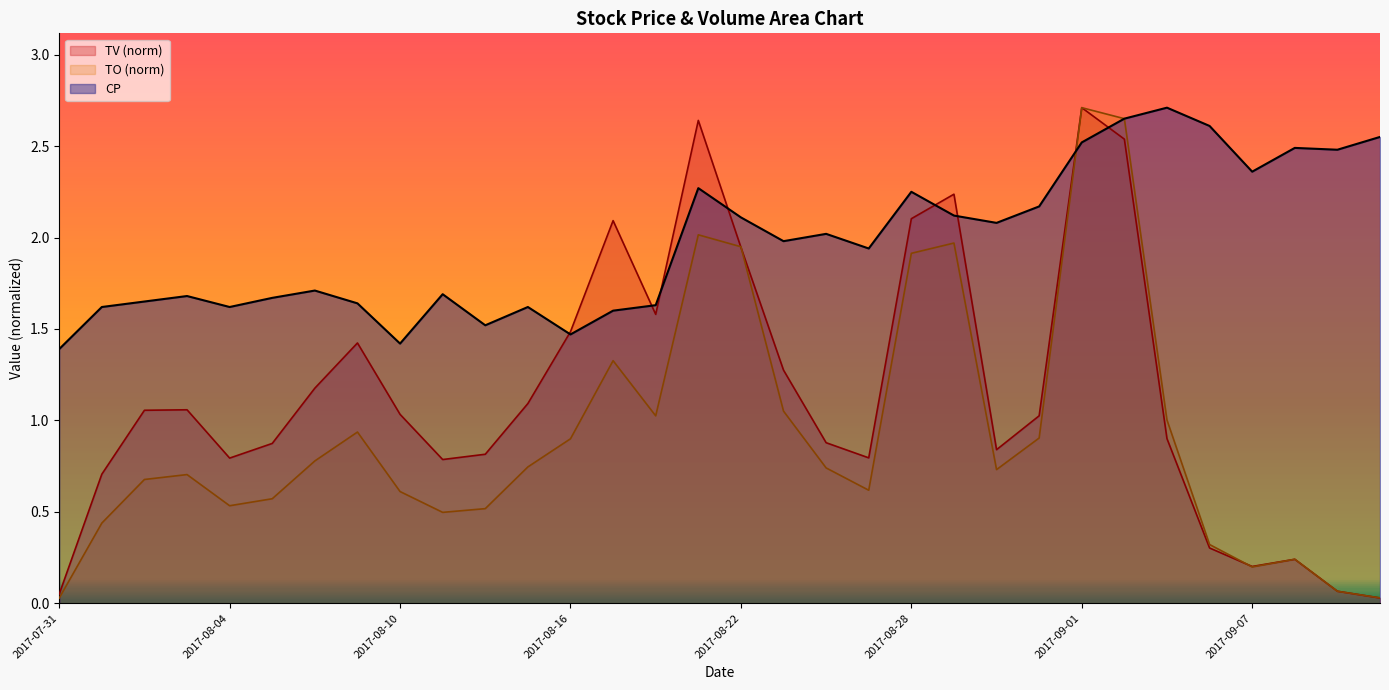

True or false: CP has a value of 2.0 at 2017-08-24.

True